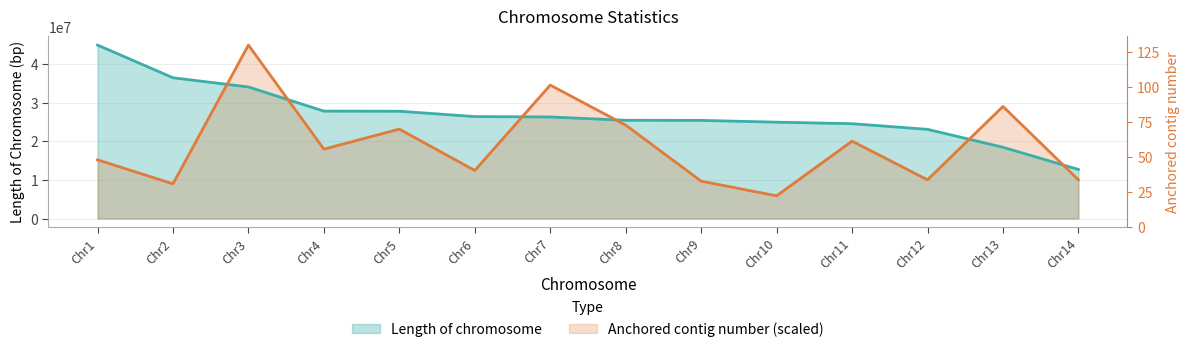

Which category has the highest value in the Anchored contig number series?

Chr3